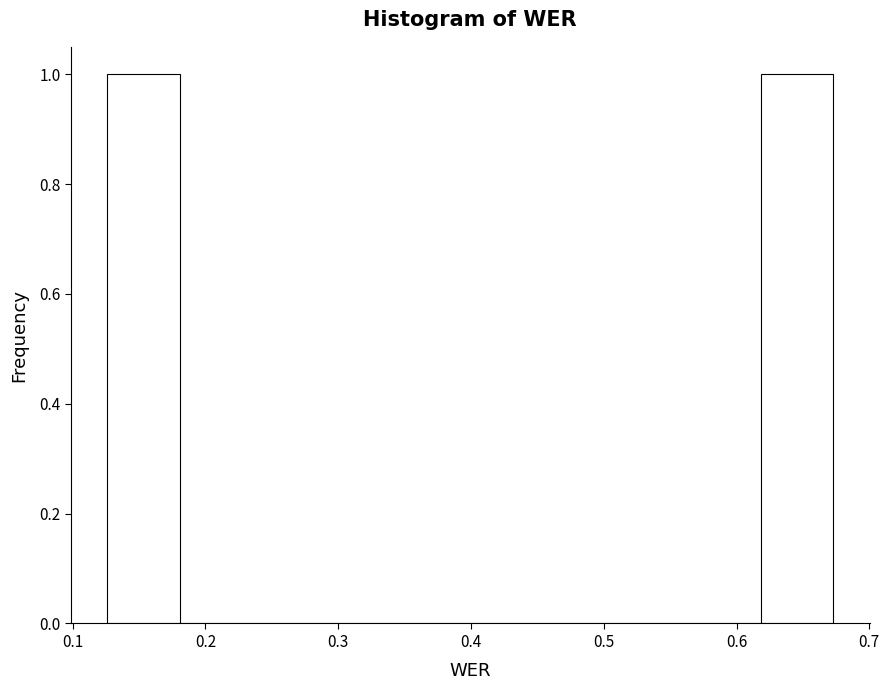

Reading left to right, list every bar in this chart as the range it spans on the x-axis followed by its height. Neither the bar edges nor the heights are printed on the chart, so give them approximately, as read against the axes.

0.13 to 0.18: 1
0.18 to 0.24: 0
0.24 to 0.29: 0
0.29 to 0.34: 0
0.34 to 0.40: 0
0.40 to 0.45: 0
0.45 to 0.51: 0
0.51 to 0.56: 0
0.56 to 0.62: 0
0.62 to 0.67: 1